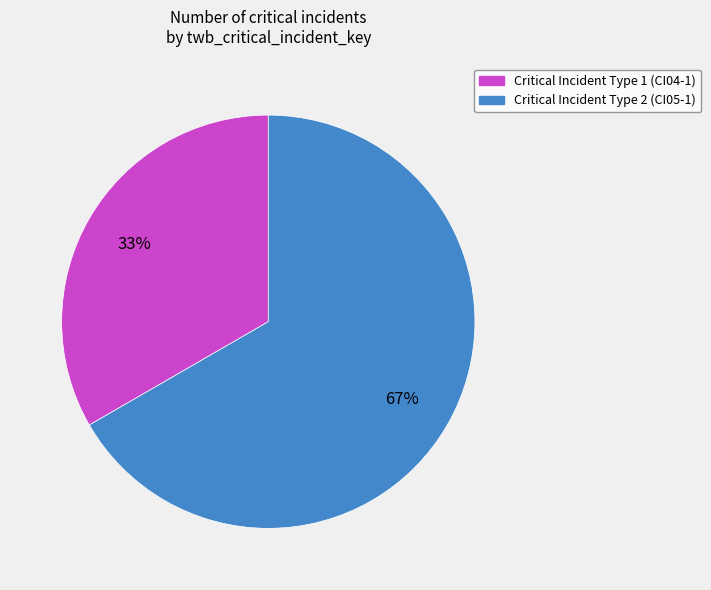

Does any single category account for the majority?

Yes